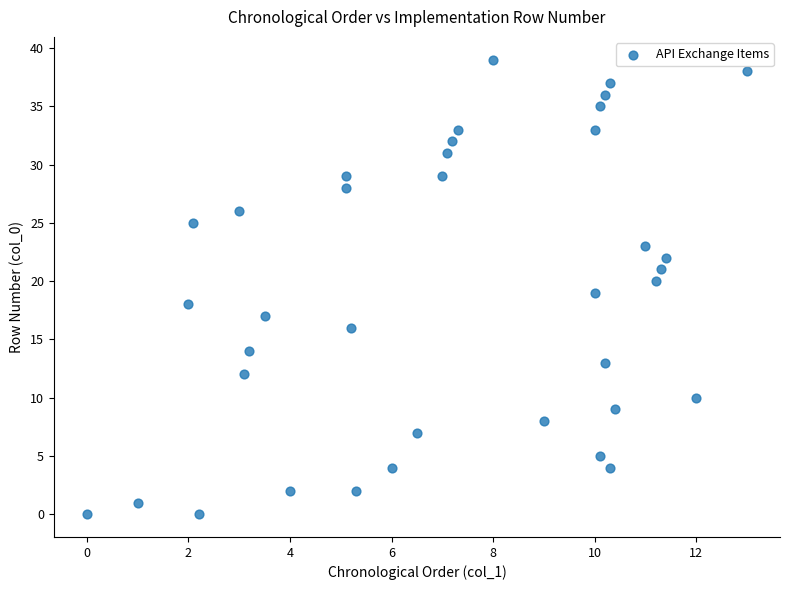

What is the range of Y values (max minus min)?

39